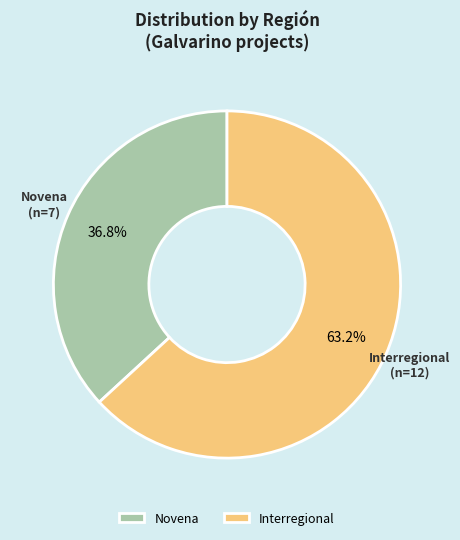

To the nearest percent, what is the difference between the largest and smallest slice percentages?

26%